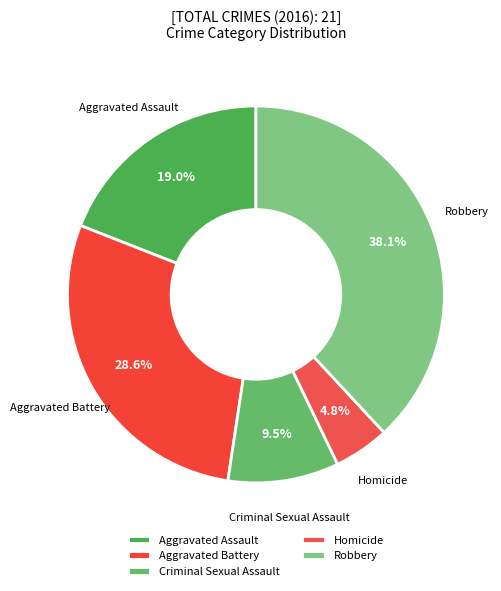

The Homicide slice represents 5% of the pie. True or false?

True